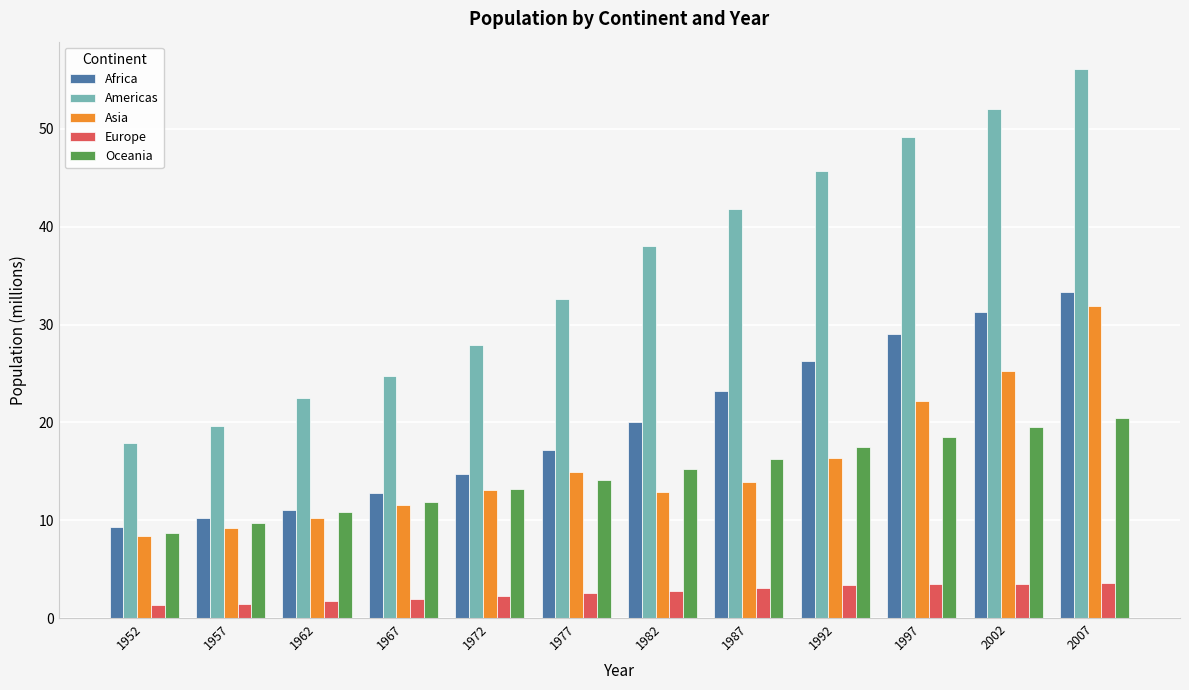

How many data points in Americas are above 38?

6